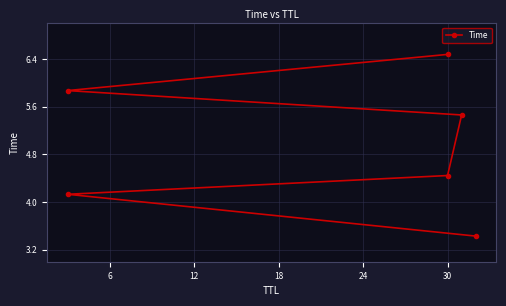

The chart shows a value of 5.5 at 18. True or false?

True